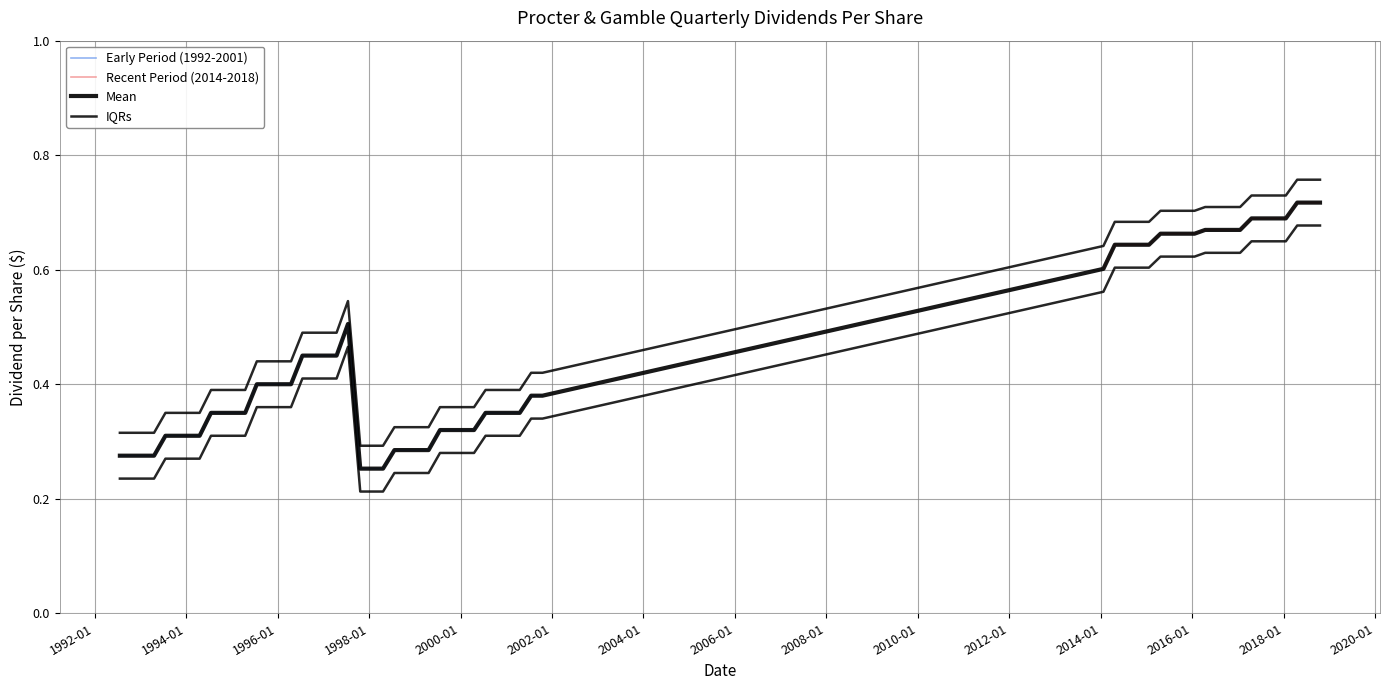

True or false: there are more than 1 points higher than both neighbors.

False